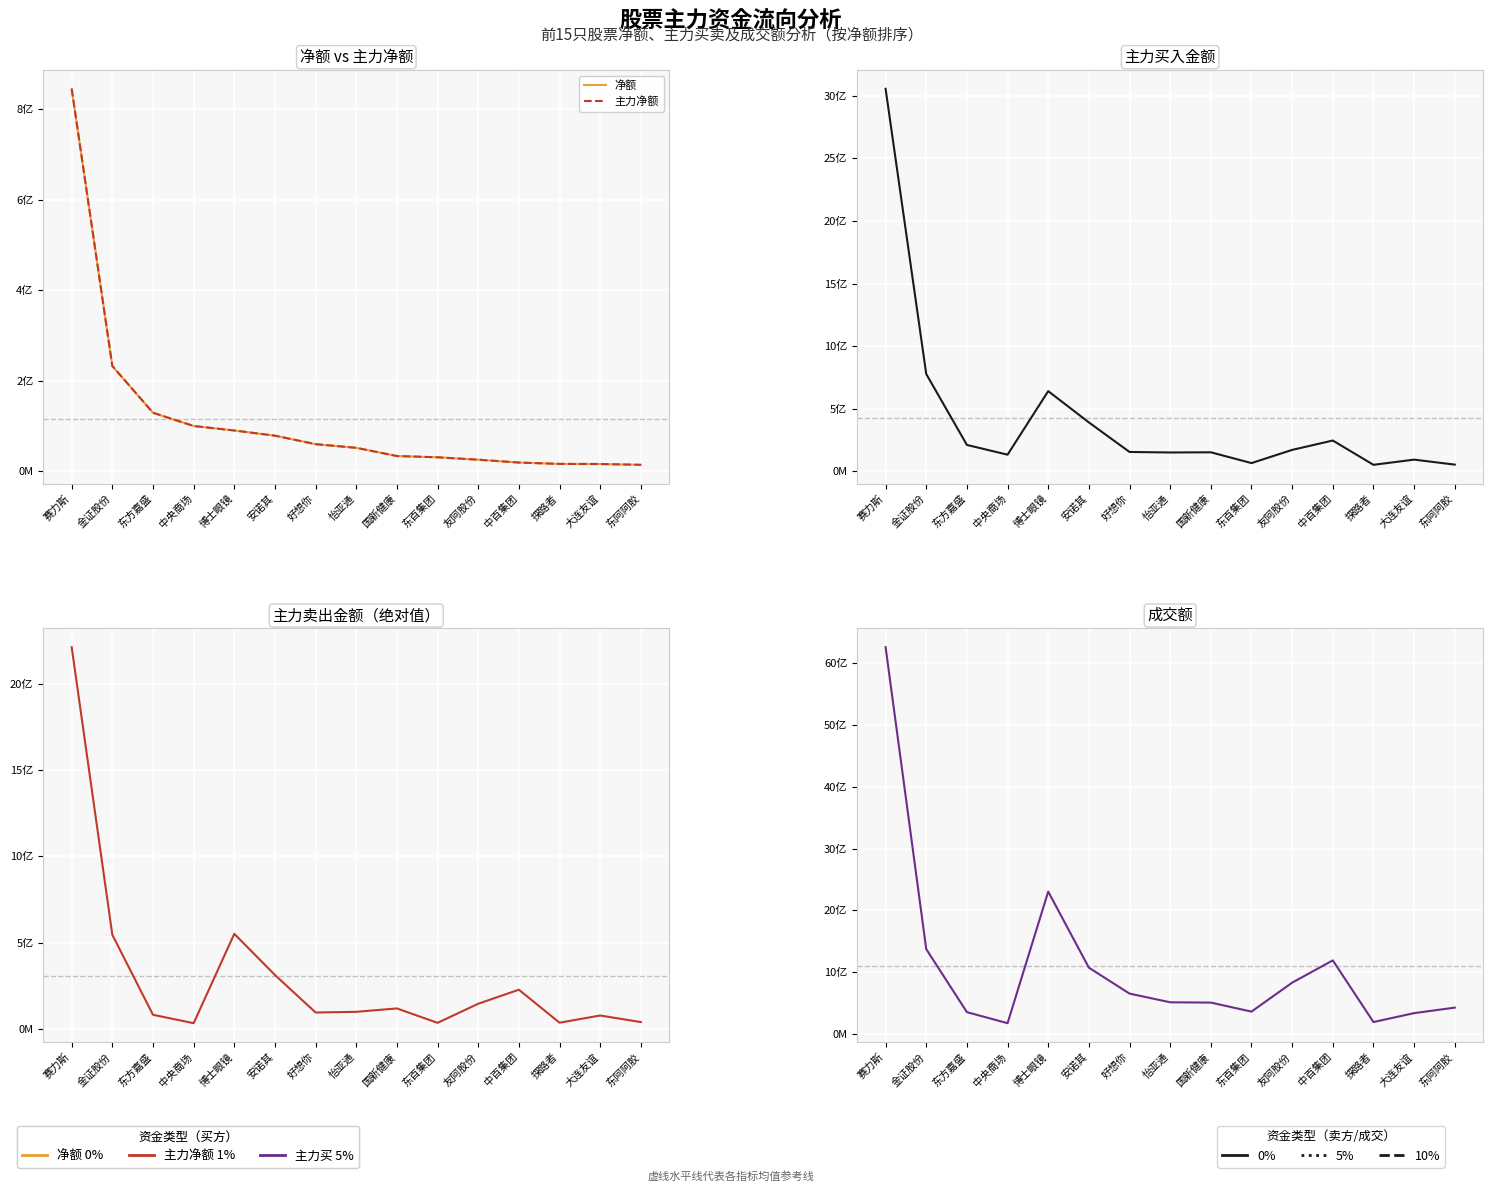

What are all the series names shown in the legend?

净额, 主力净额, 主力买, 主力卖, 成交额